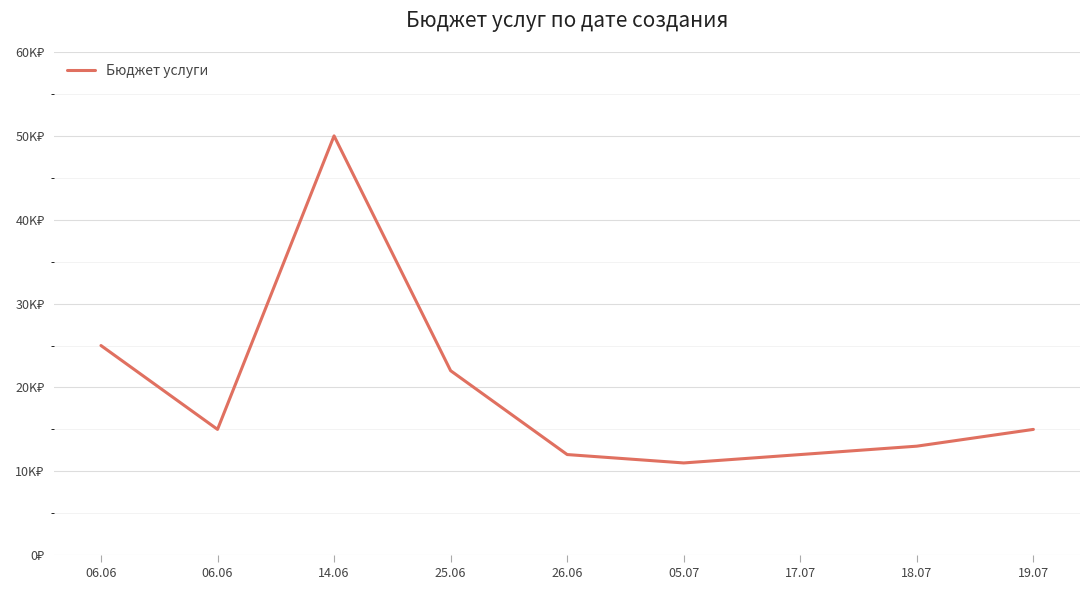

At which category does the chart reach its peak across all series?

14.06